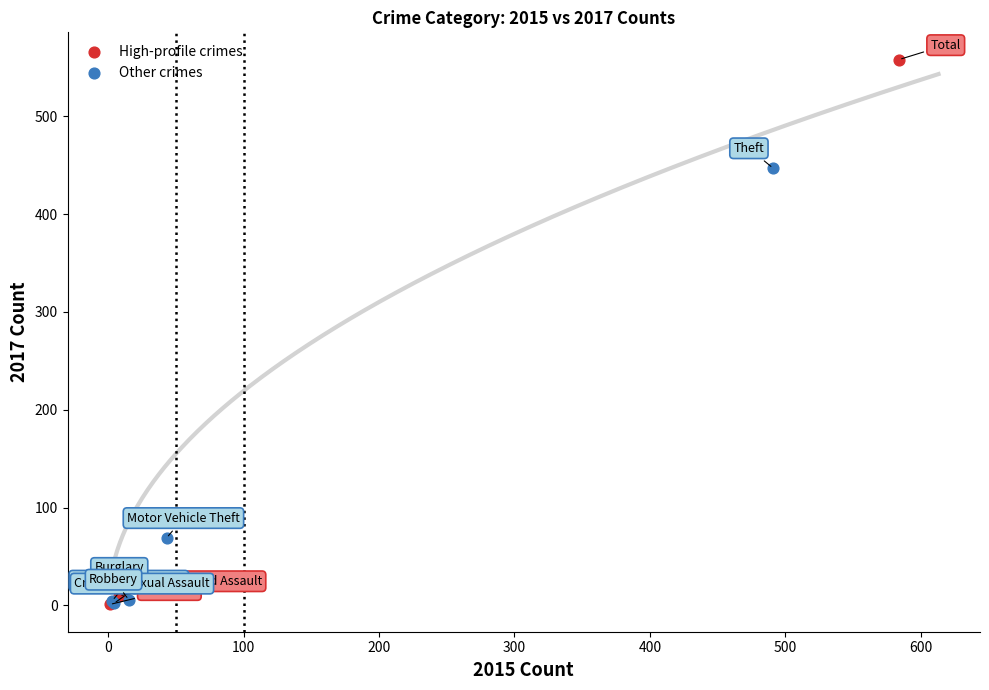

Which series contains the highest Y value?

High-profile crimes